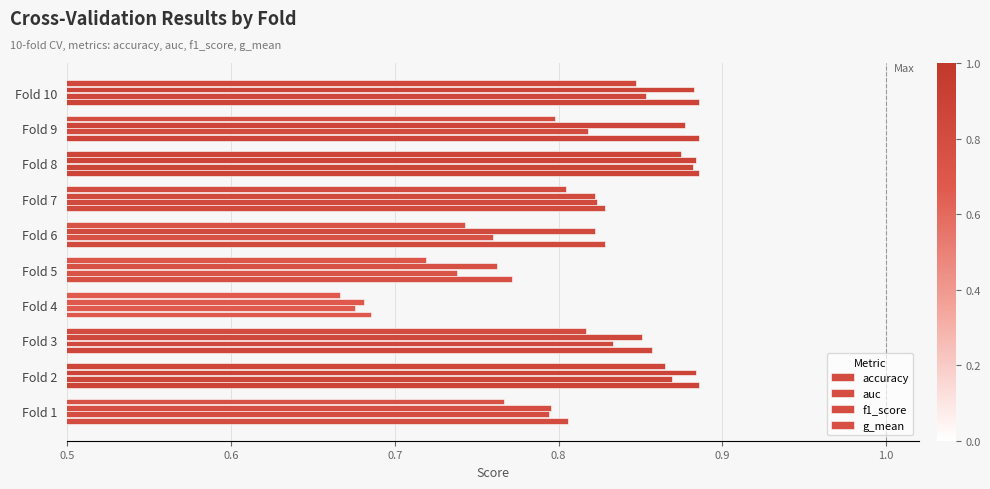

Count the number of categories in the chart.

10